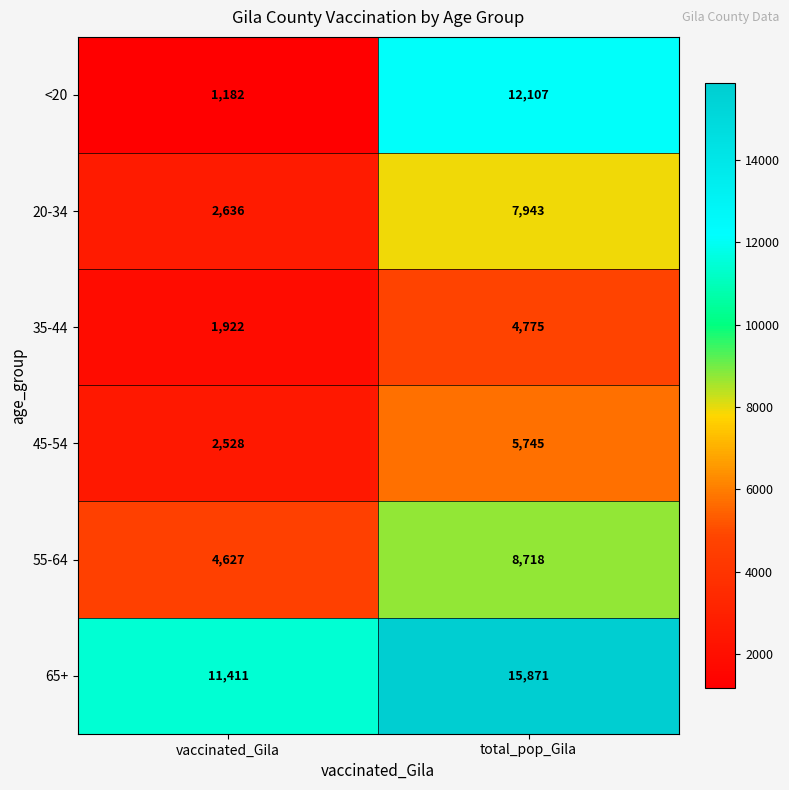

How many categories are shown in the chart?

2